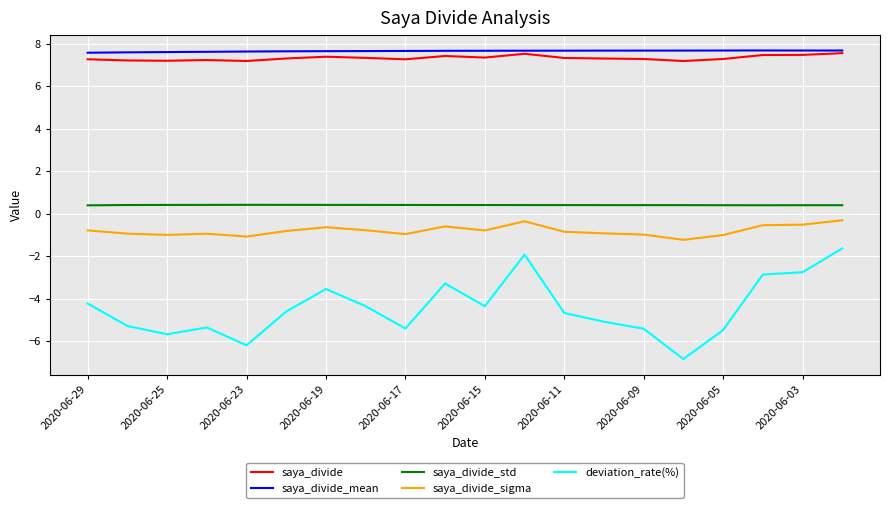

What is the difference between the maximum and minimum values in the saya_divide_mean series?

0.1